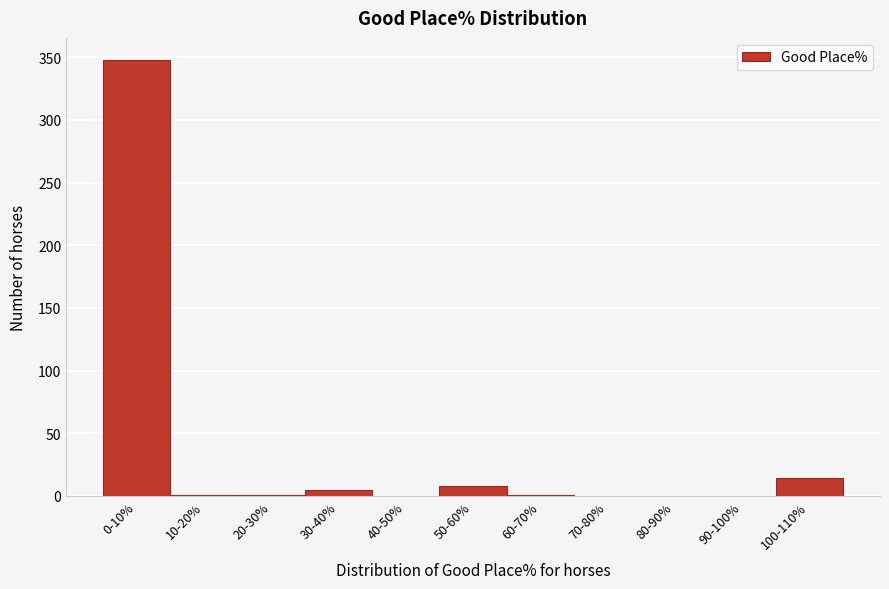

Is it true that the value at 40-50% is 0?

True